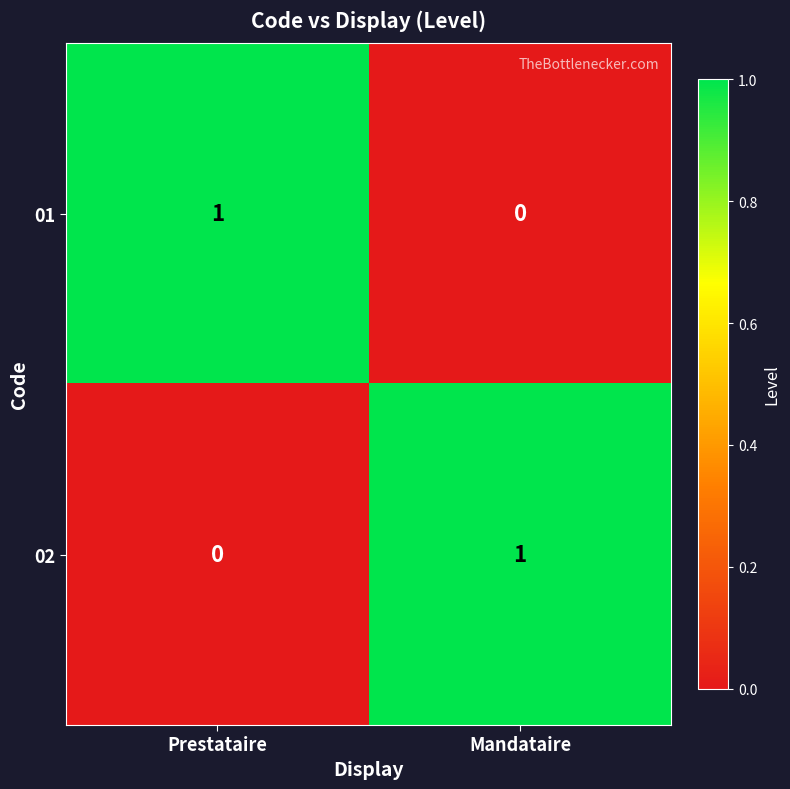

At which label does 02 reach its peak?

Mandataire